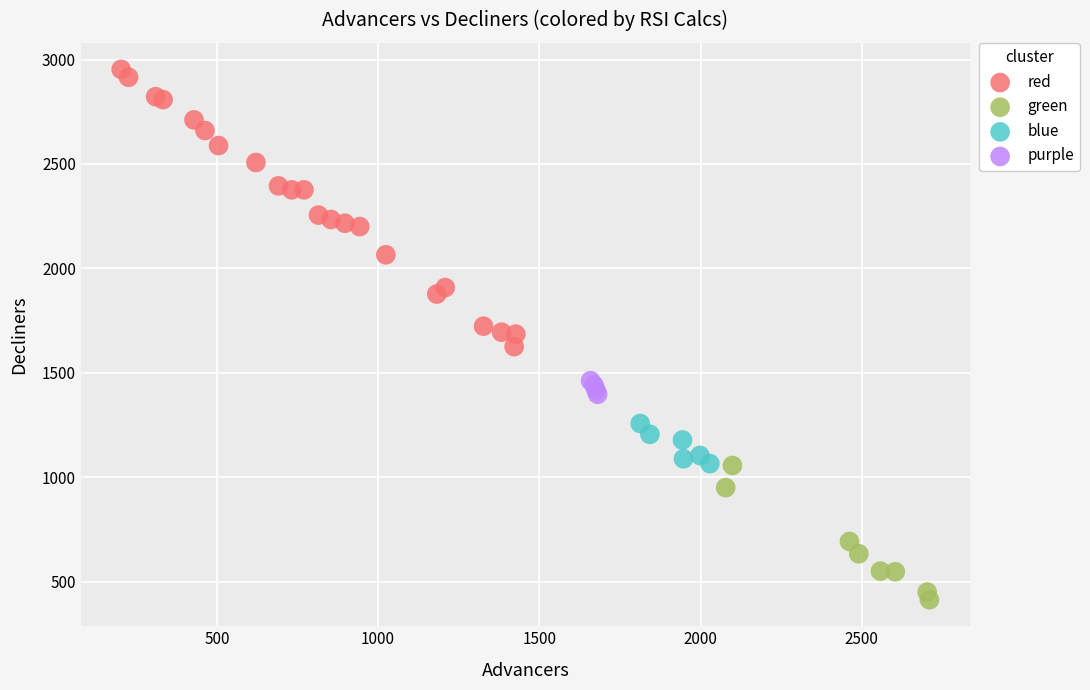

Which series has the largest Y range (max minus min)?

red